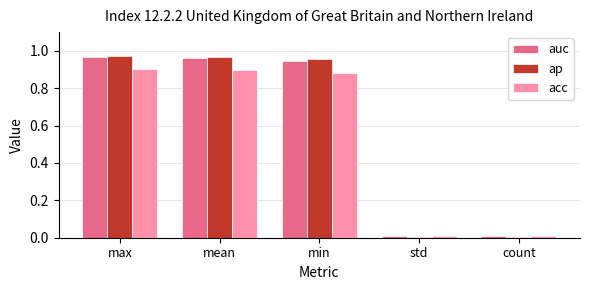

Is the value of auc at std greater than the value of acc at max?

No